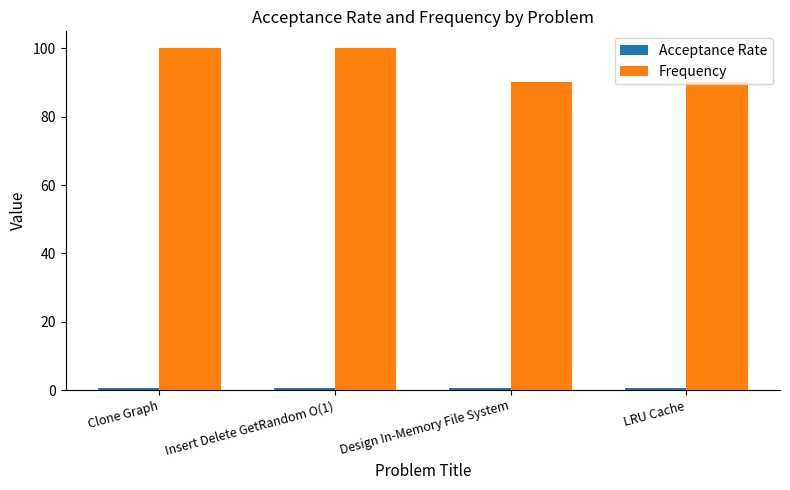

What is the difference between the maximum and second lowest values in the Frequency series?

9.9